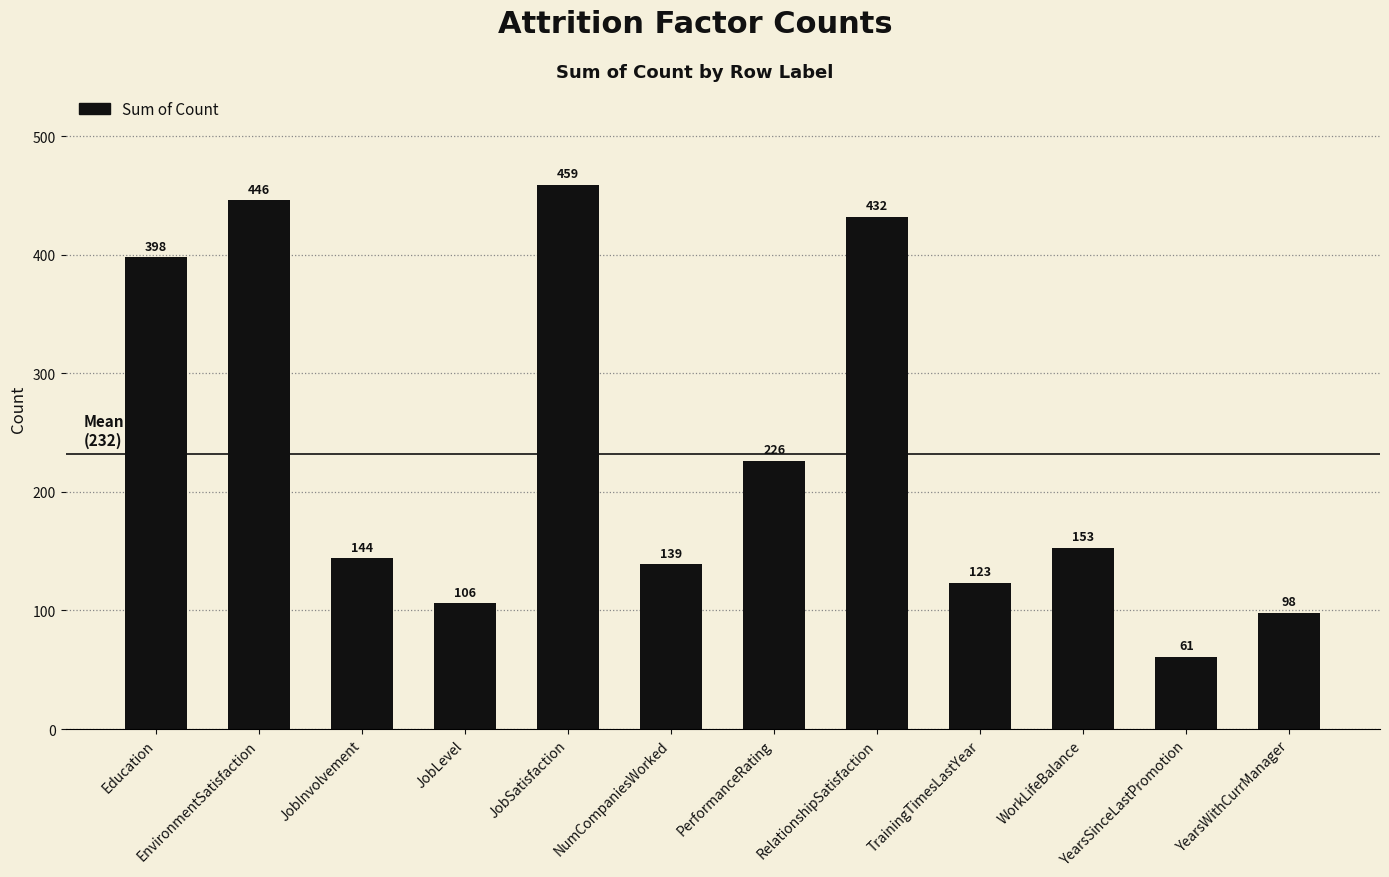

What is the sum of the values at TrainingTimesLastYear and JobLevel?

229